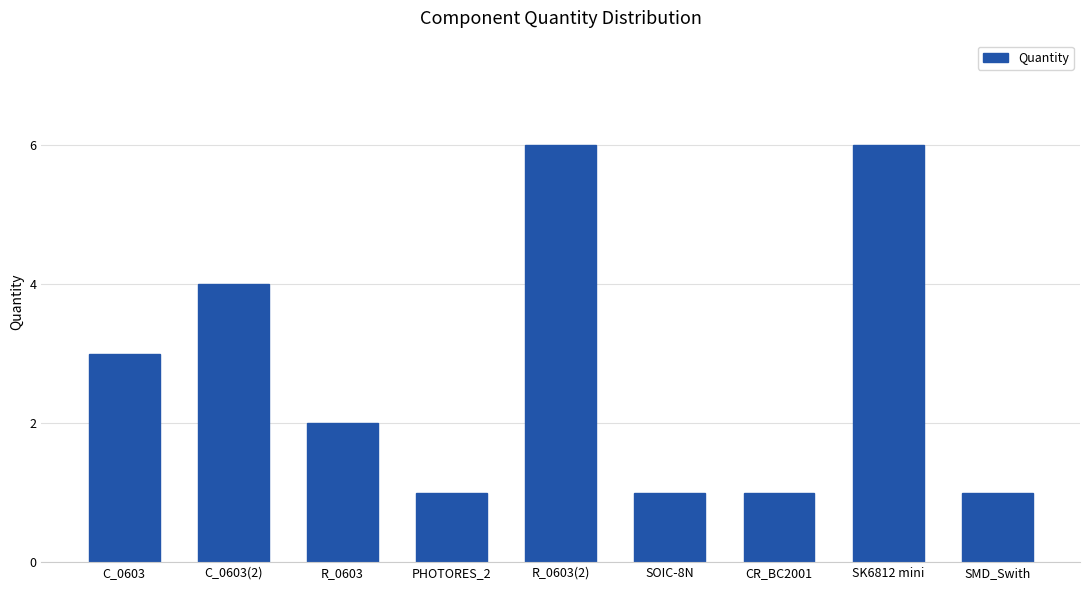

What is the difference between the maximum and minimum values?

5